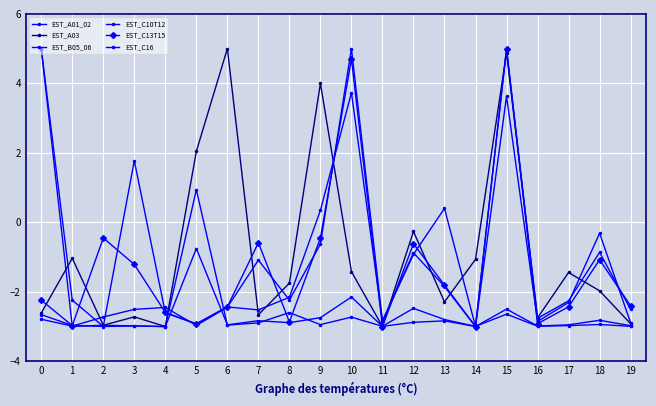

Where do EST_B05_06 and EST_C10T12 first cross each other?

1 and 2